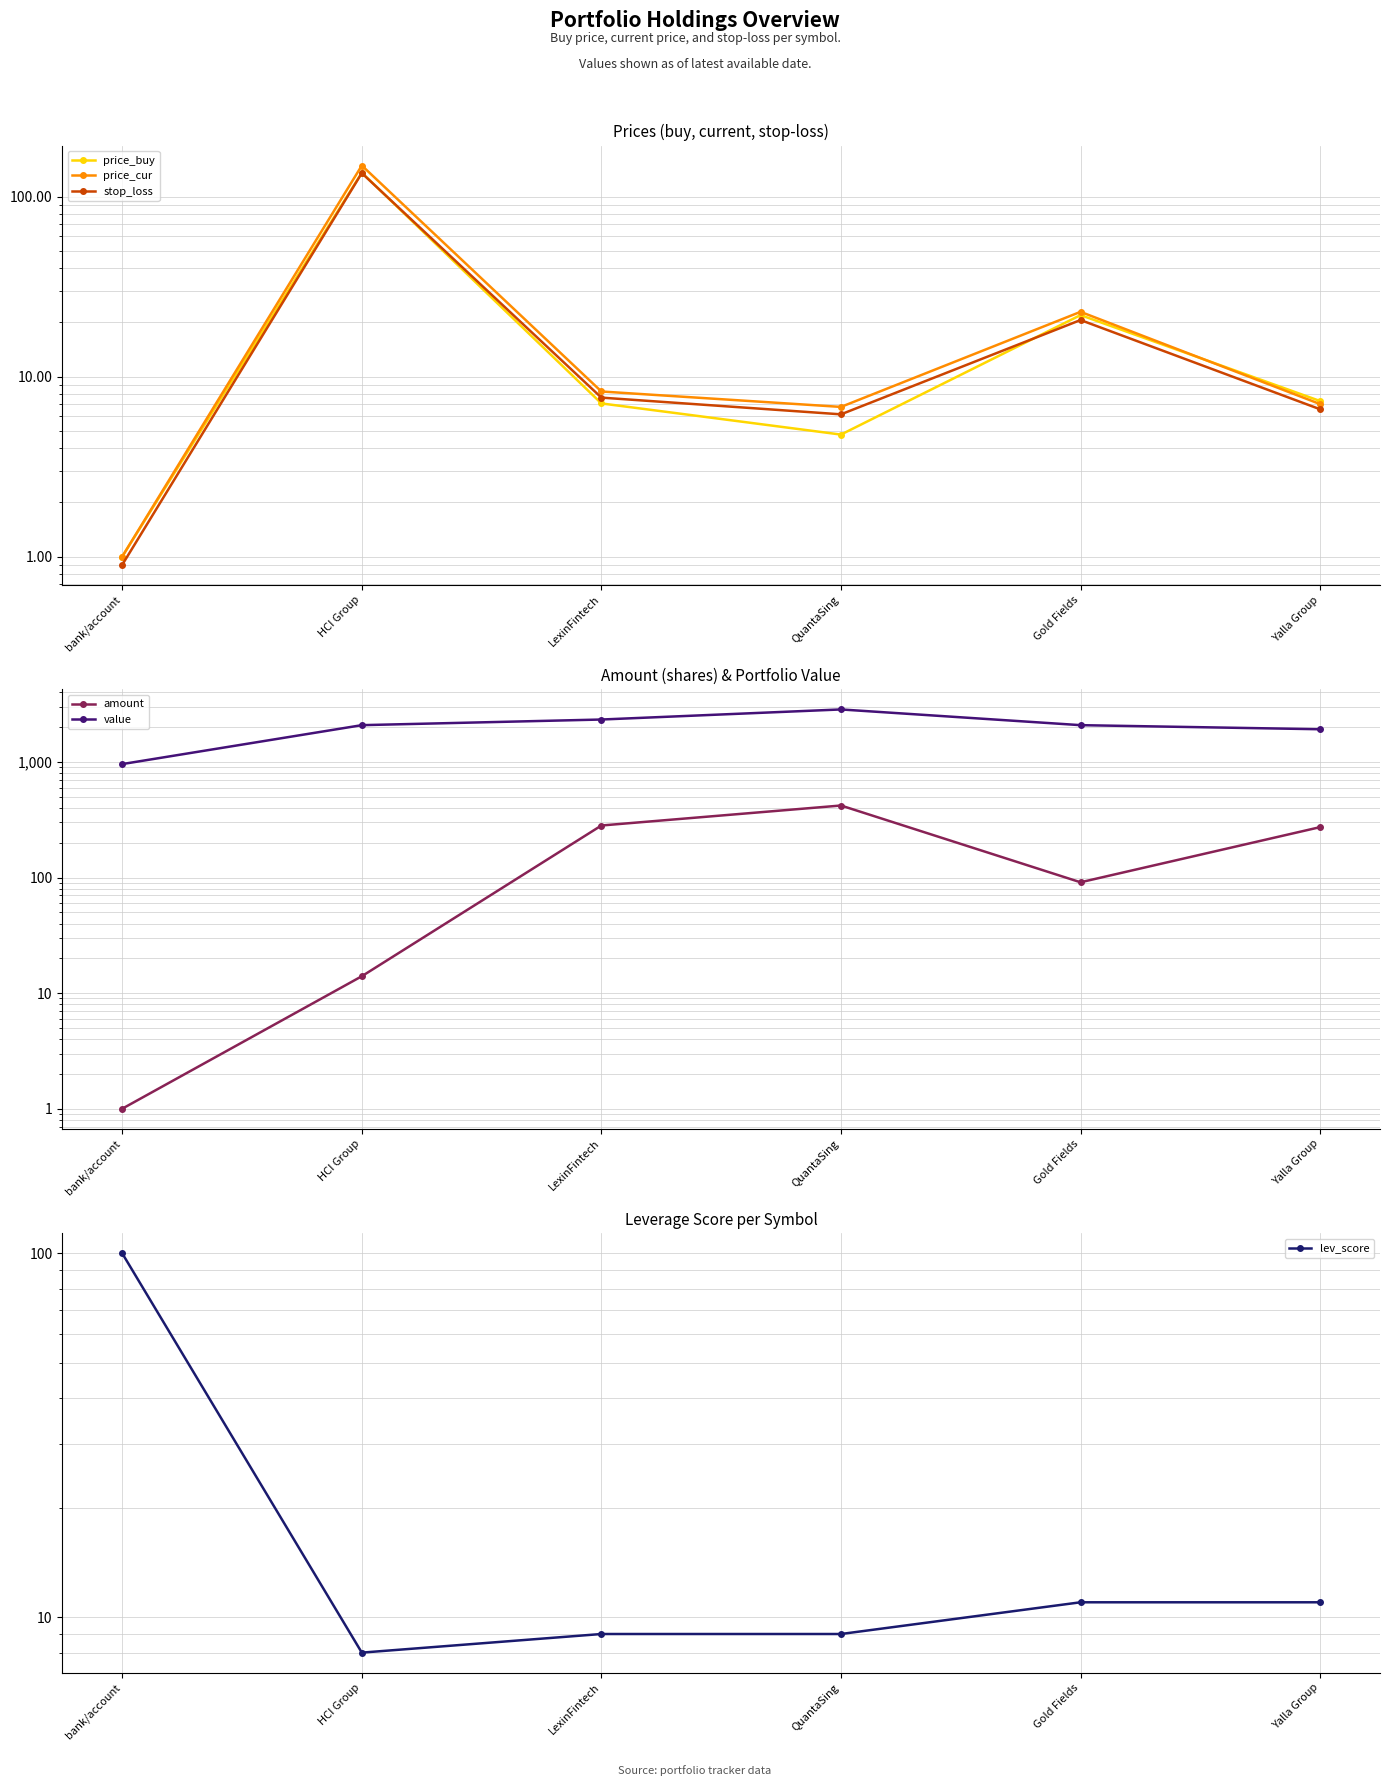

List the labels in order of stop_loss value, largest first.

HCI Group, Gold Fields, LexinFintech, Yalla Group, QuantaSing, bank/account